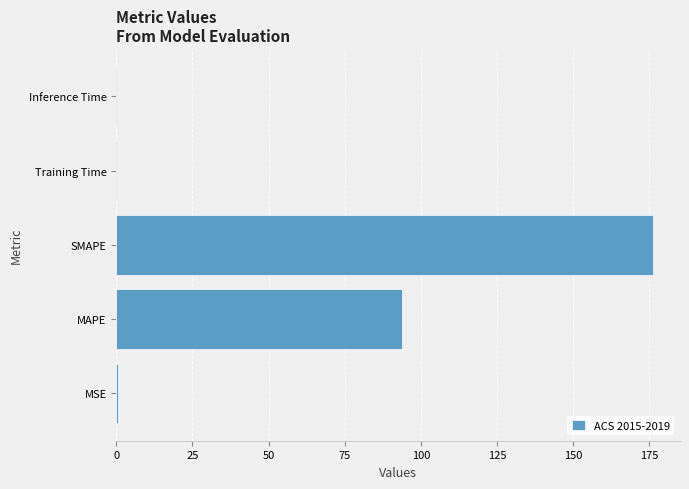

What is the greatest value displayed?

176.3